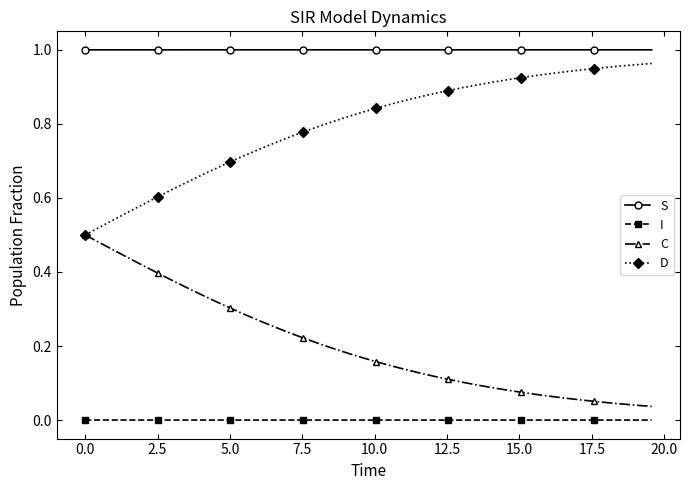

True or false: I and C intersect in this chart.

False